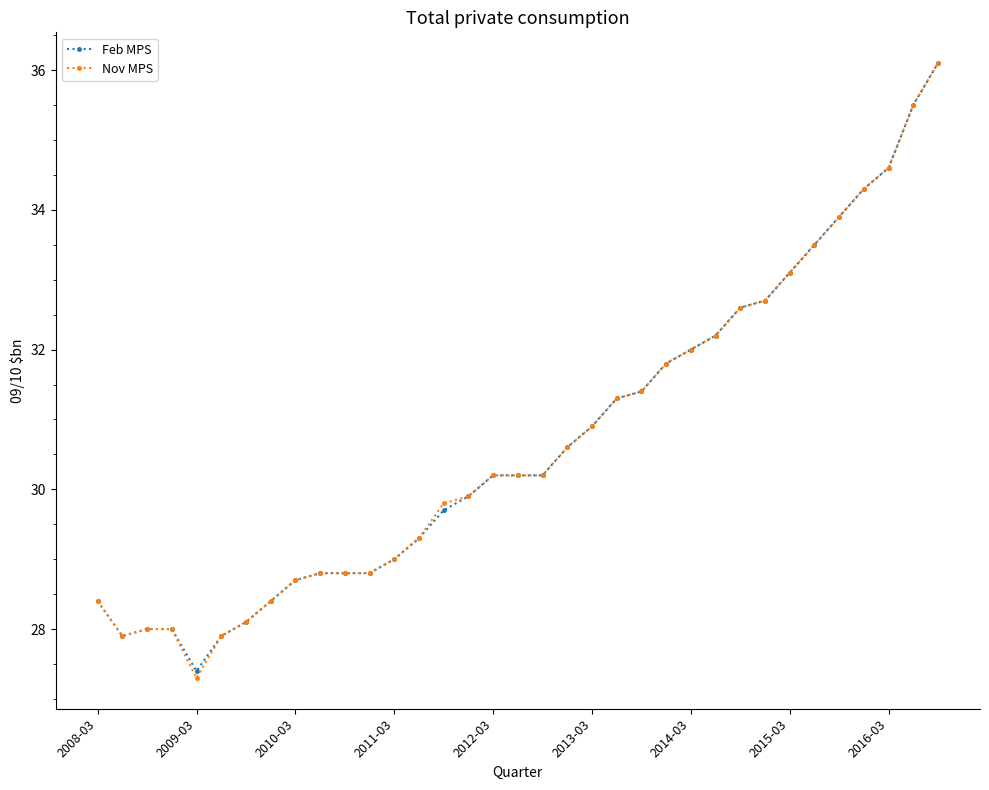

What is the maximum value shown in the chart?

36.1